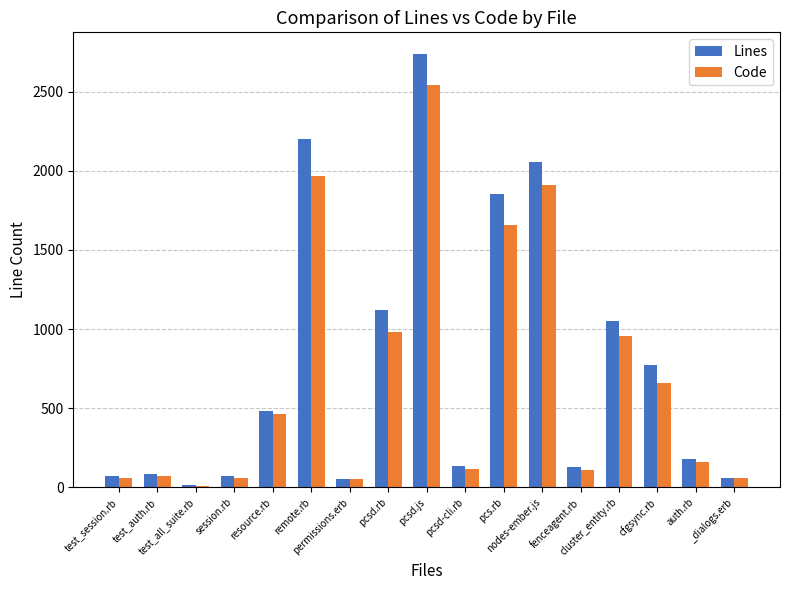

What is the sum of all Lines values?

13061